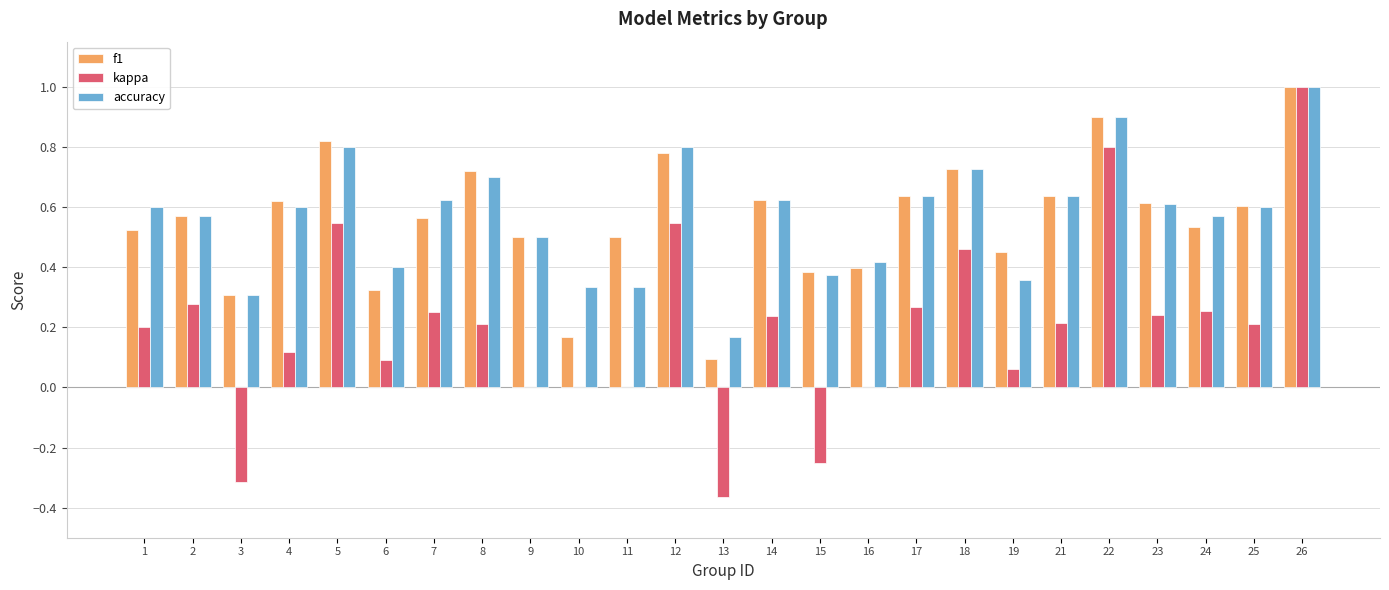

Is the value of accuracy at 15 greater than the value of kappa at 17?

Yes